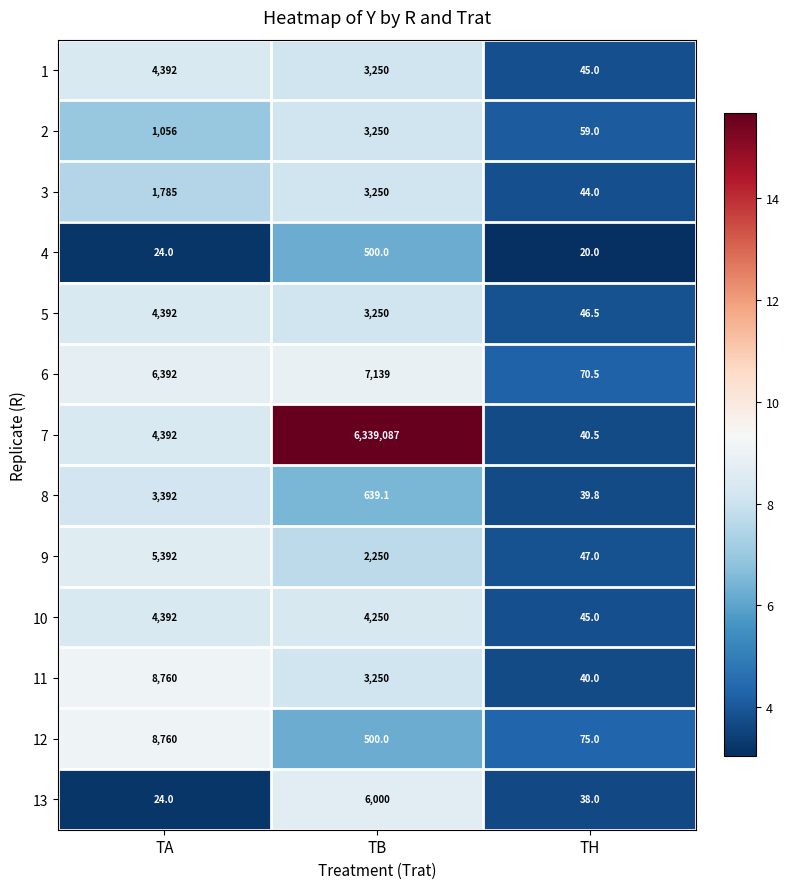

What is the minimum value for 11?

40.0